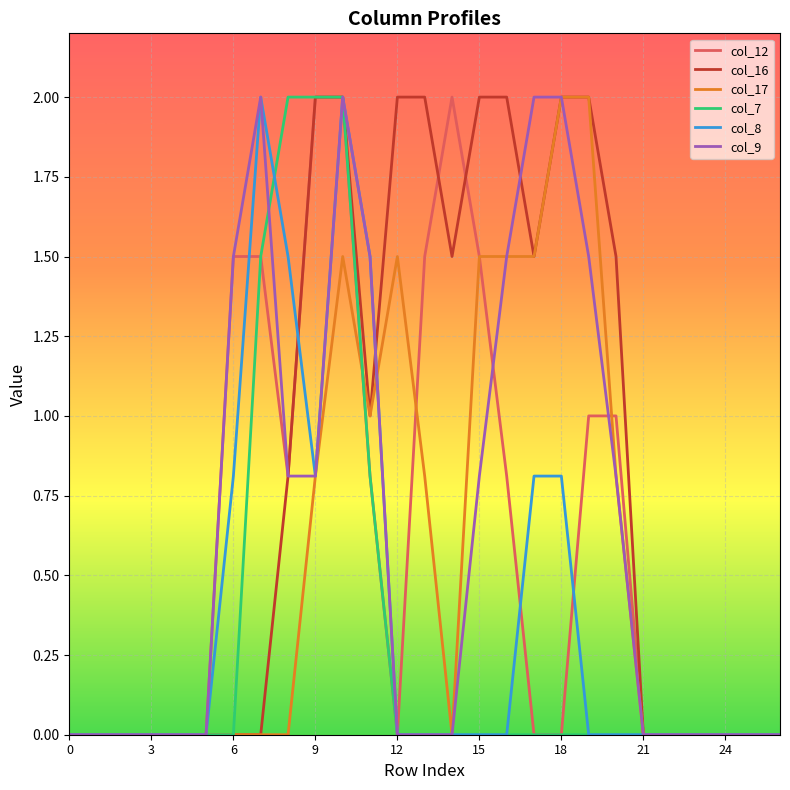

Is this an area chart (filled region under the line)?

No